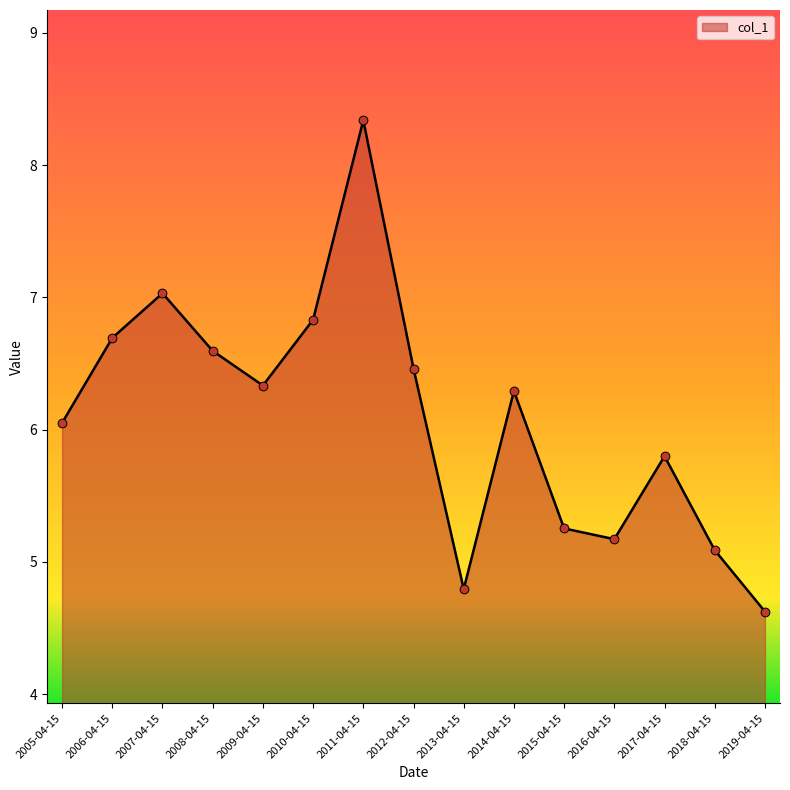

What is the ratio of the value at 2013-04-15 to the value at 2017-04-15?

0.8